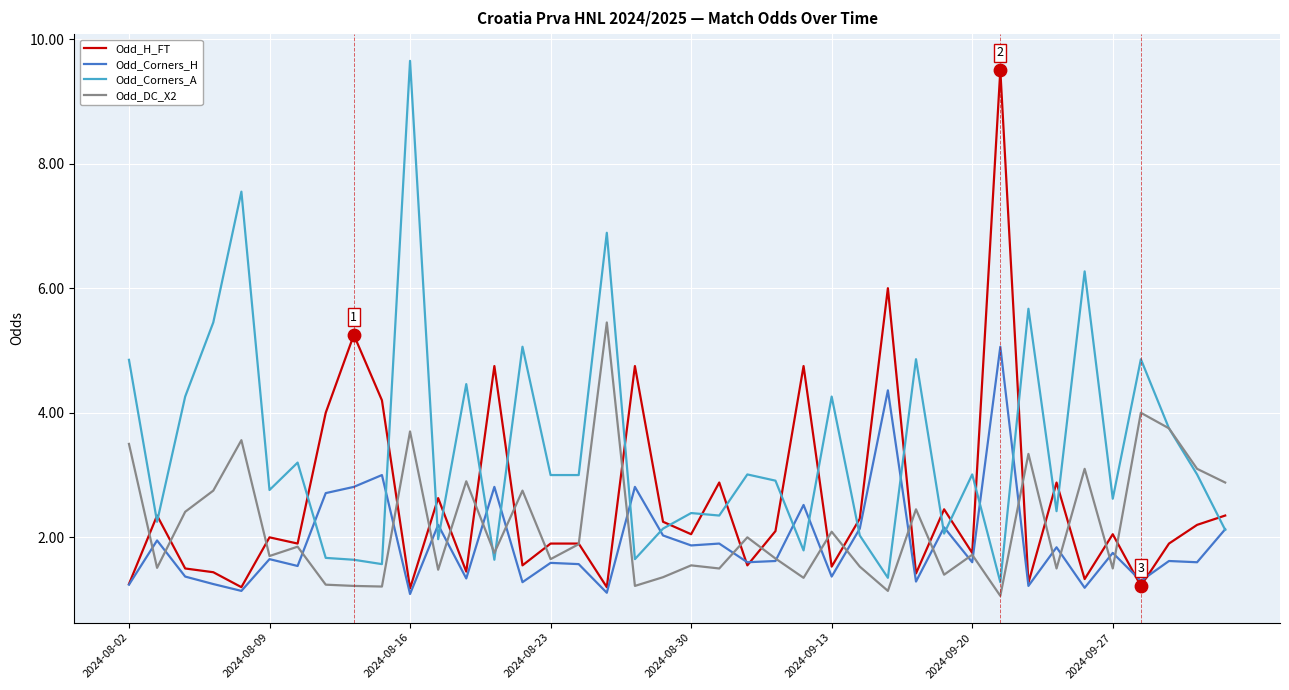

List the series in order of their overall mean, highest first.

Odd_Corners_A, Odd_H_FT, Odd_DC_X2, Odd_Corners_H